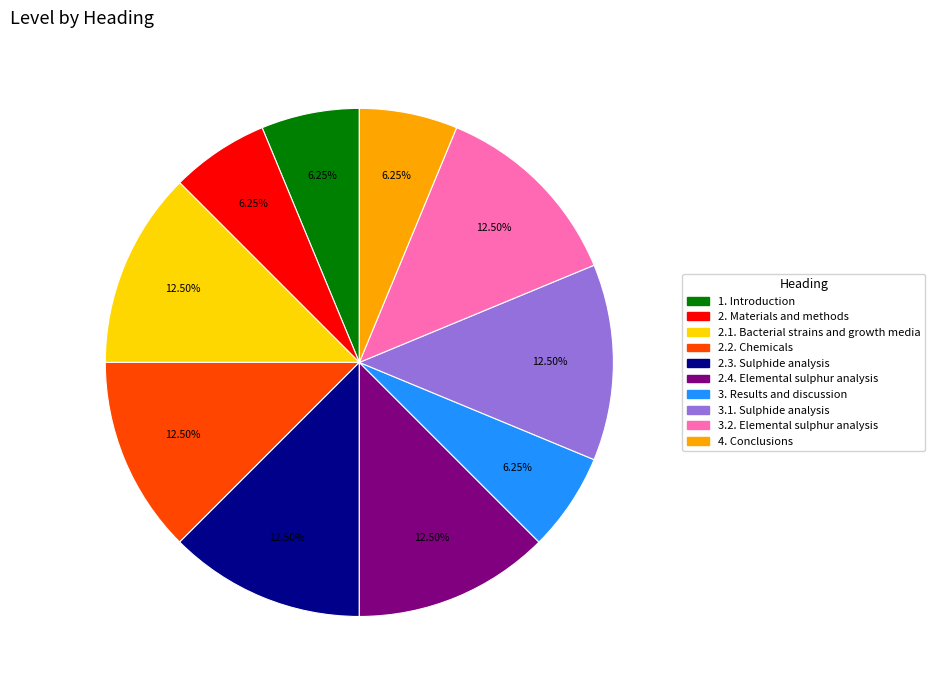

To the nearest percent, what is the difference between the 4. Conclusions and 2.1. Bacterial strains and growth media slice percentages?

6%